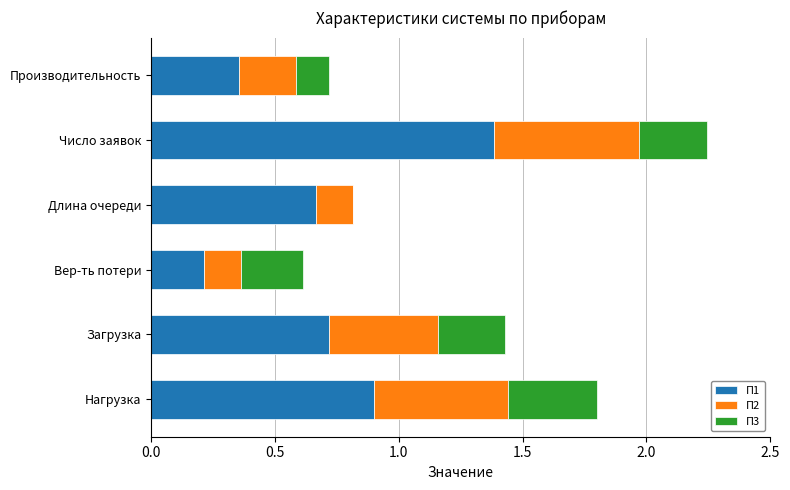

At which category is the sum across all series the highest?

Число заявок